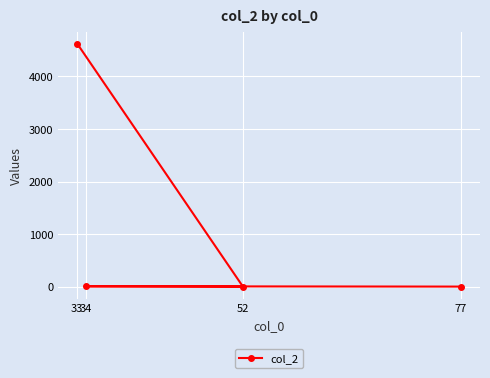

How many points are lower than both their immediate neighbors (excluding endpoints)?

1